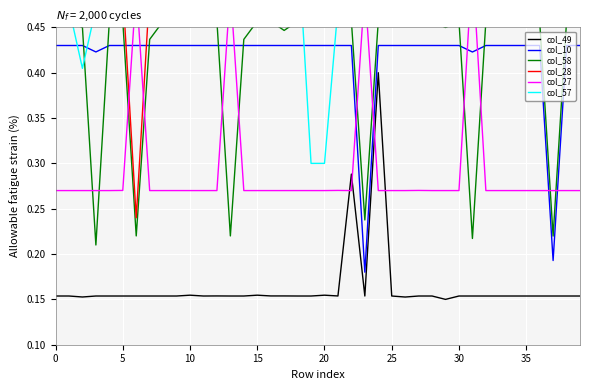

What is the sum of all col_58 values?

16.8